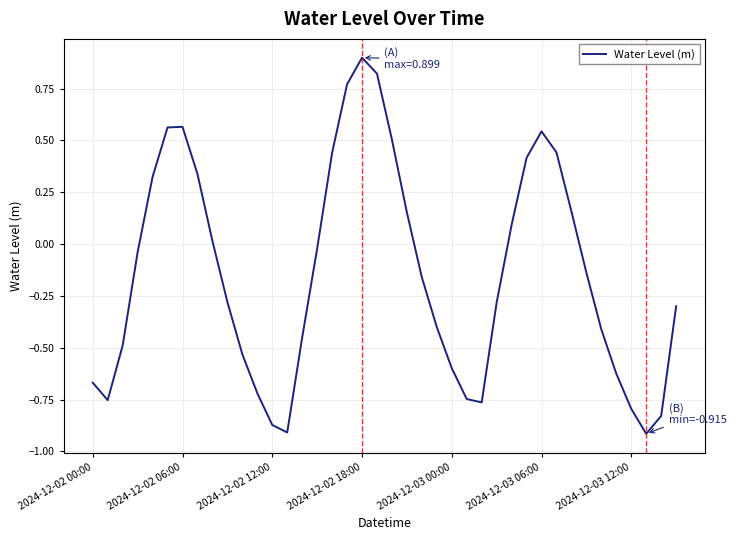

What is the difference between the maximum and minimum values?

1.8